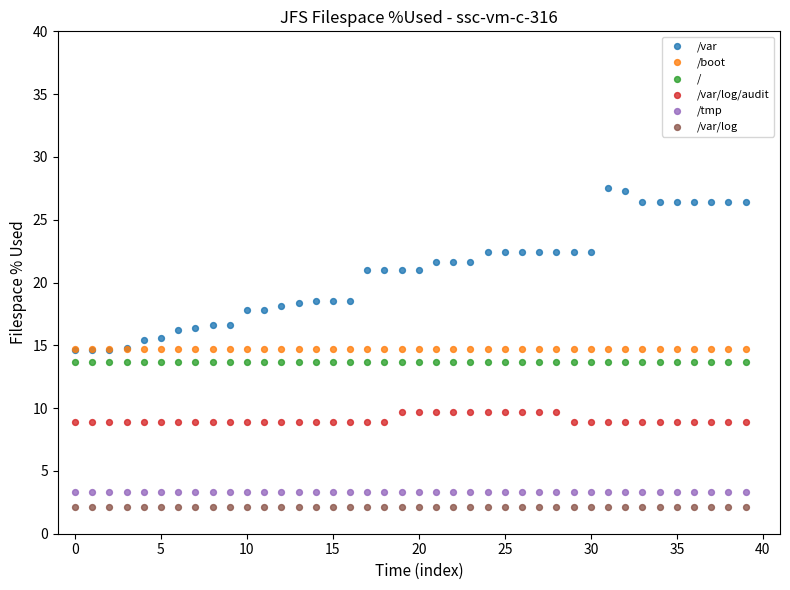

What are all the series names shown in the legend?

/var, /boot, /, /var/log/audit, /tmp, /var/log